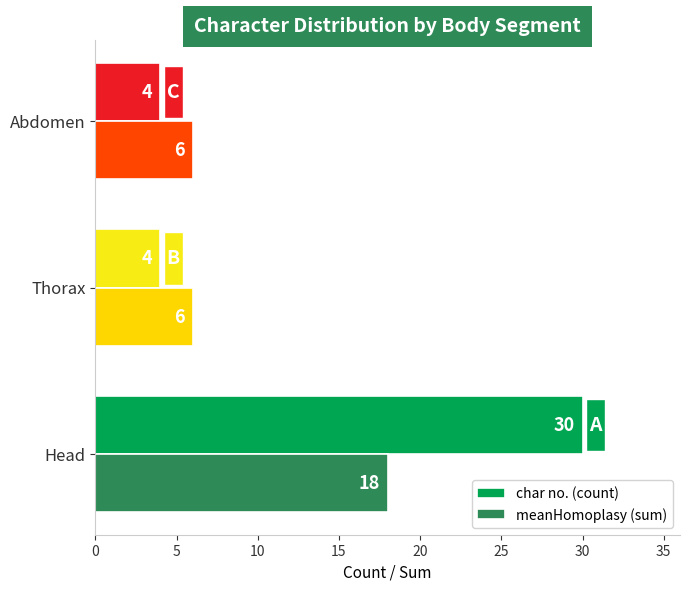

List the series in order of their overall mean, highest first.

char no. (count), meanHomoplasy (sum)